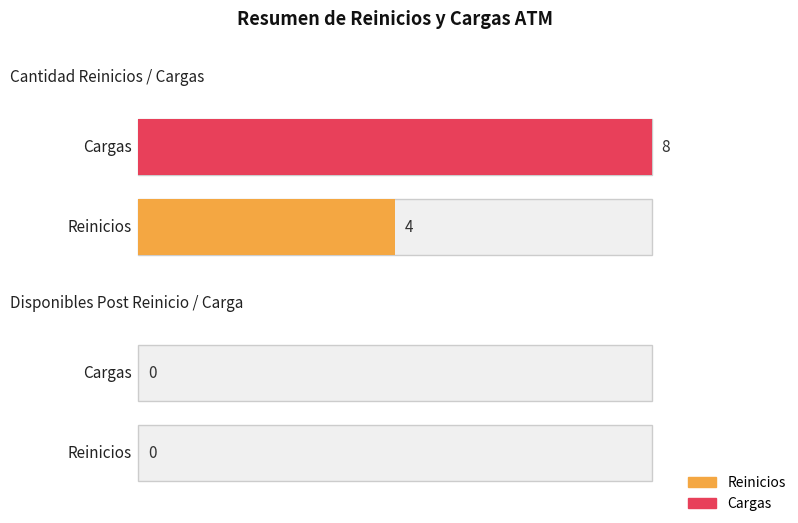

The value of Disponibles Post at 0 is 0. True or false?

True